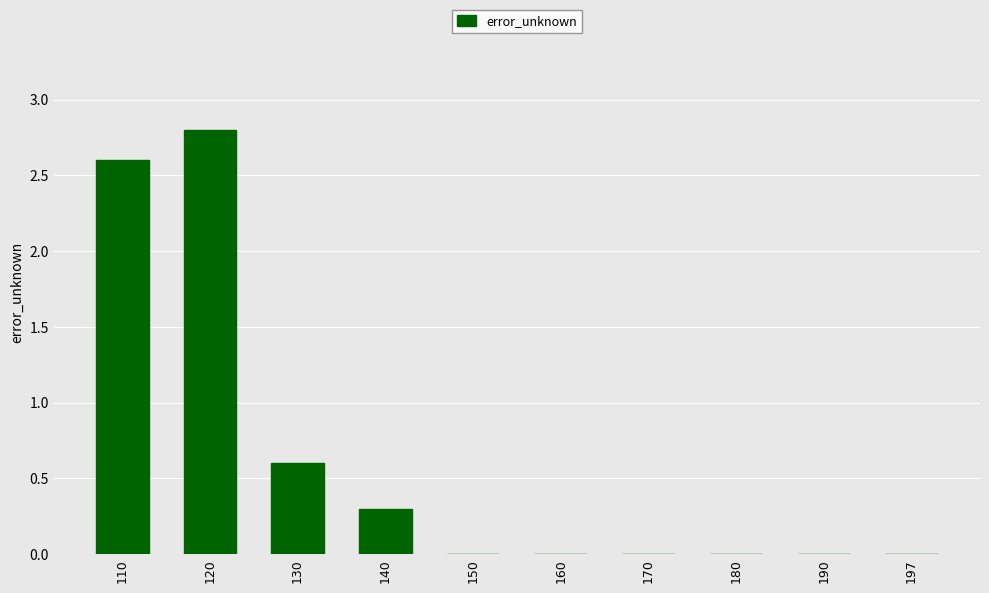

True or false: the data shows 3.6 at 110.

False